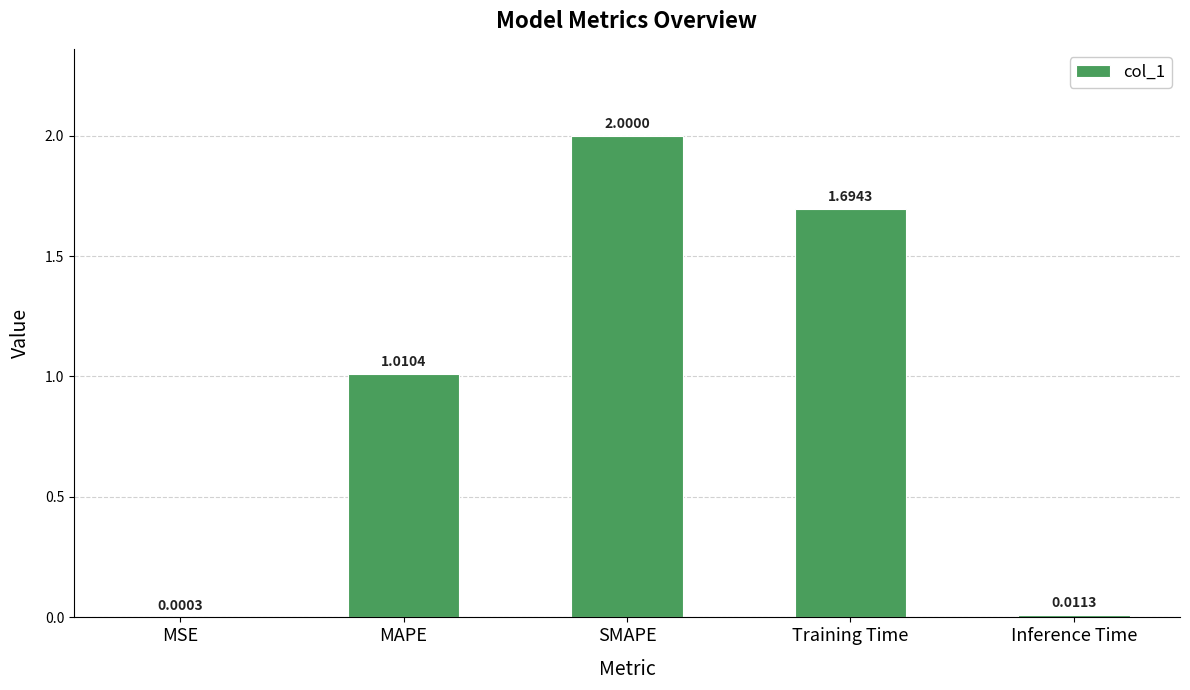

What is the sum of the values at SMAPE and Training Time?

3.7